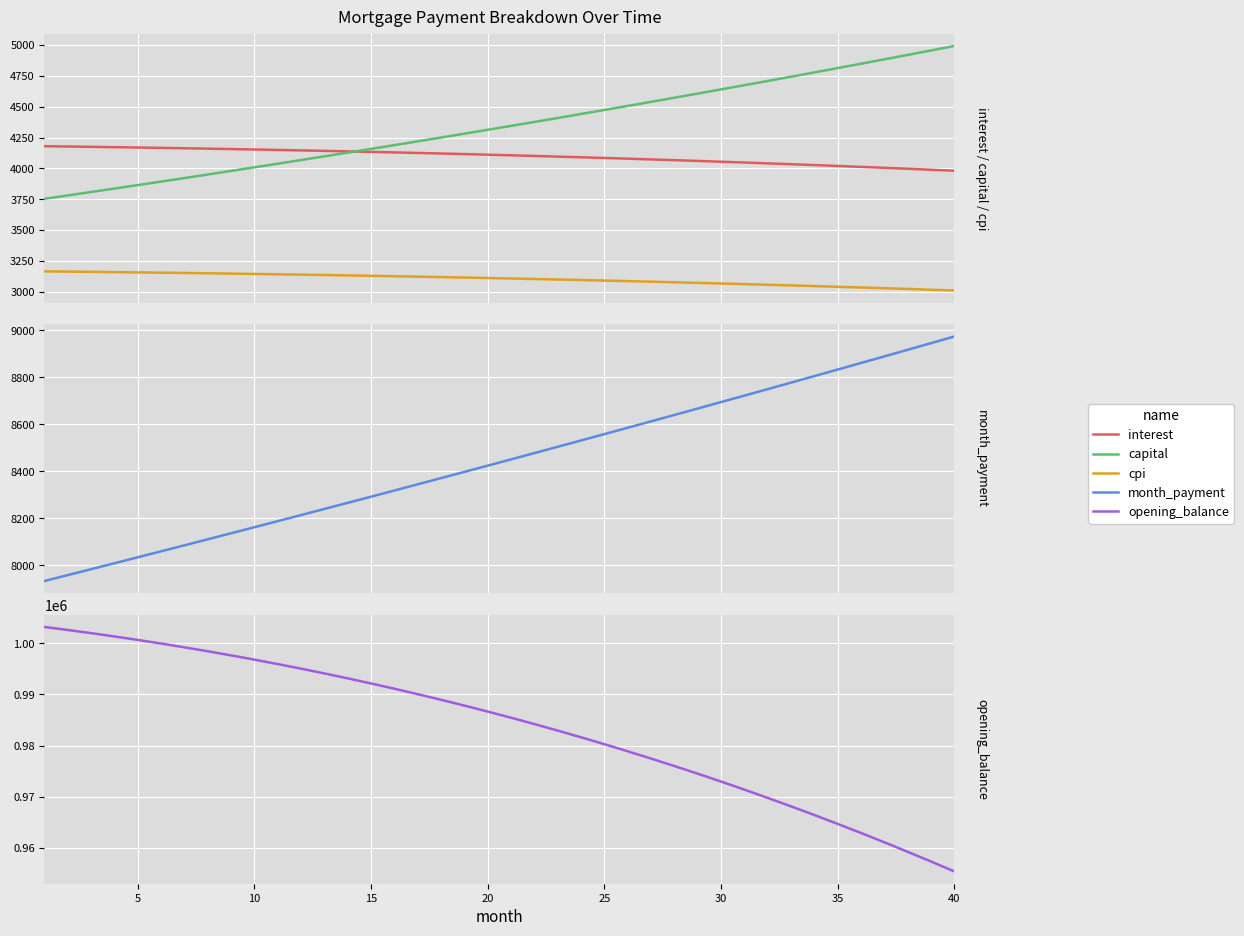

At which label is opening_balance closest to 979295?

25